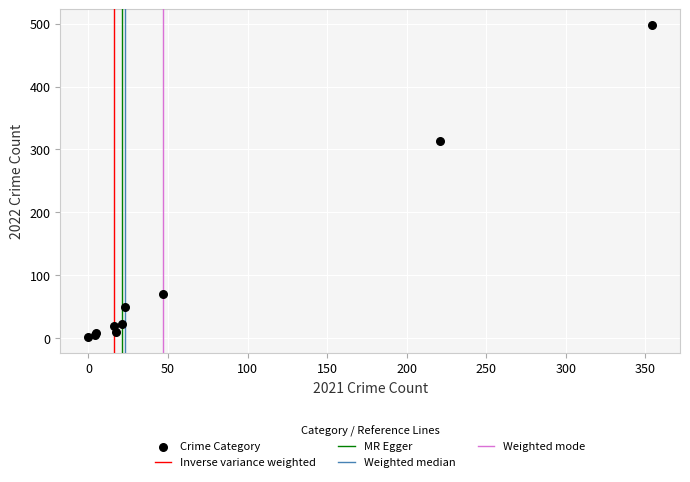

What Y value in the scatter plot is closest to 249?

314